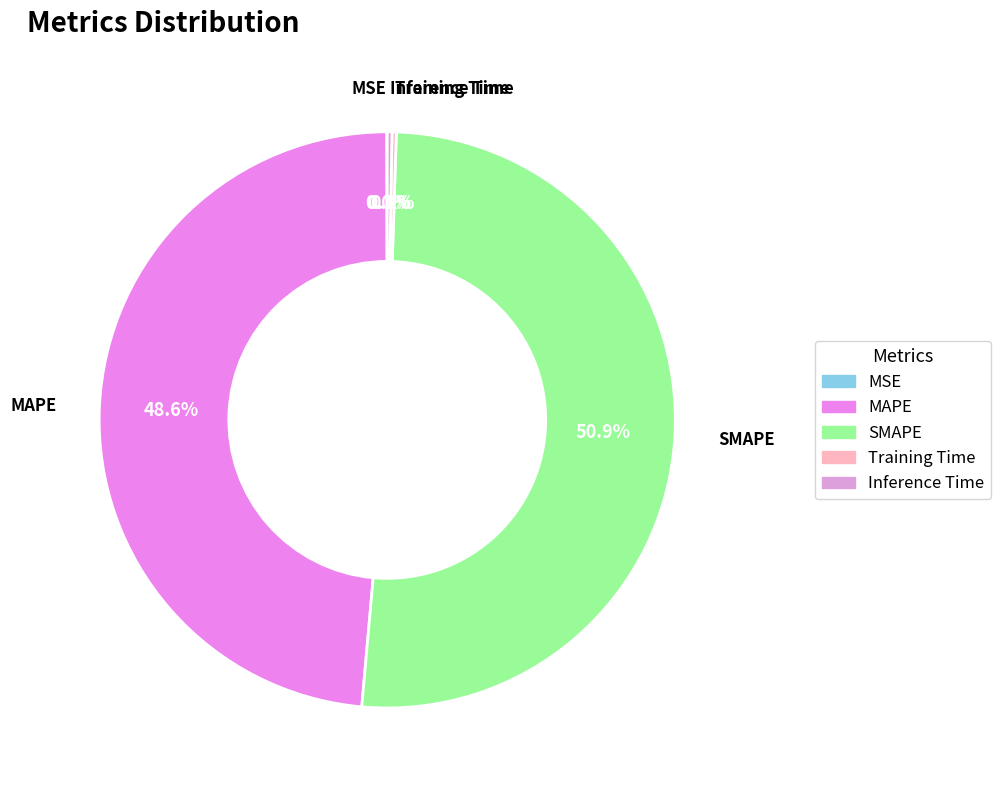

What is the majority slice?

SMAPE